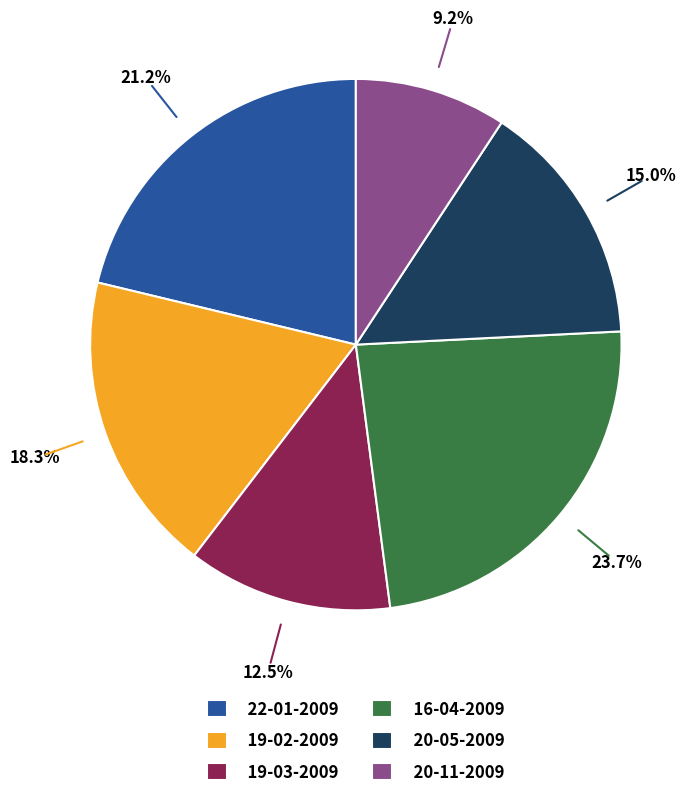

What percentage is the 20-11-2009 slice, to the nearest percent?

9%